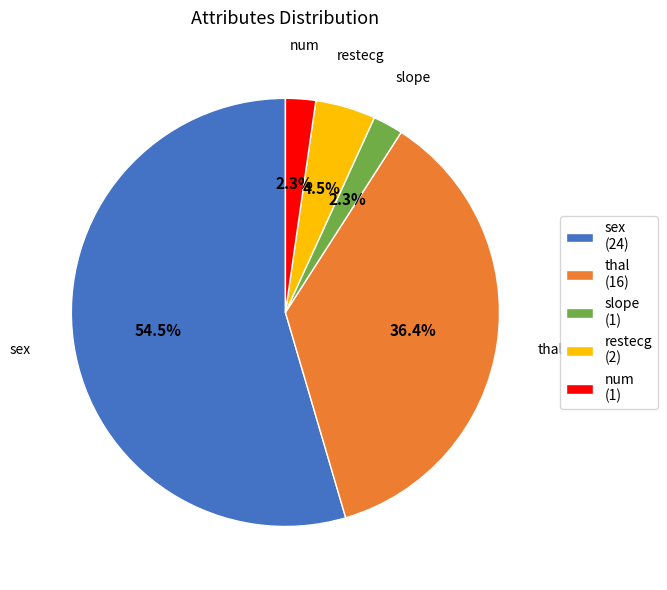

How many slices are in this pie chart?

5